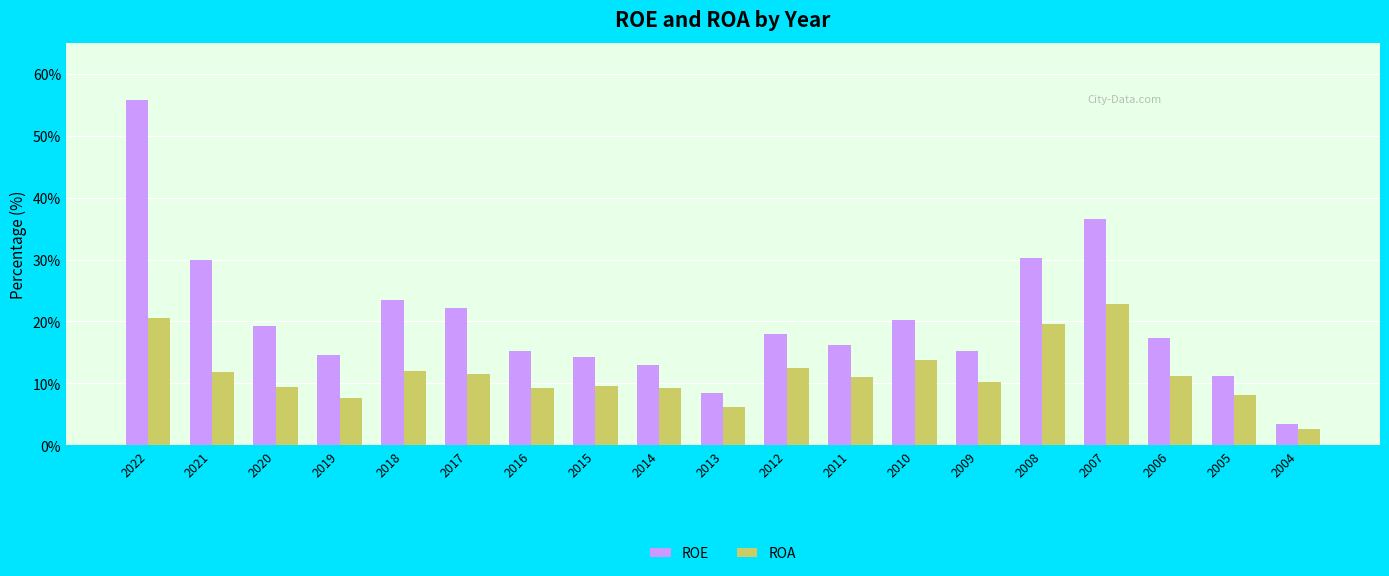

What are all the series names shown in the legend?

ROE, ROA